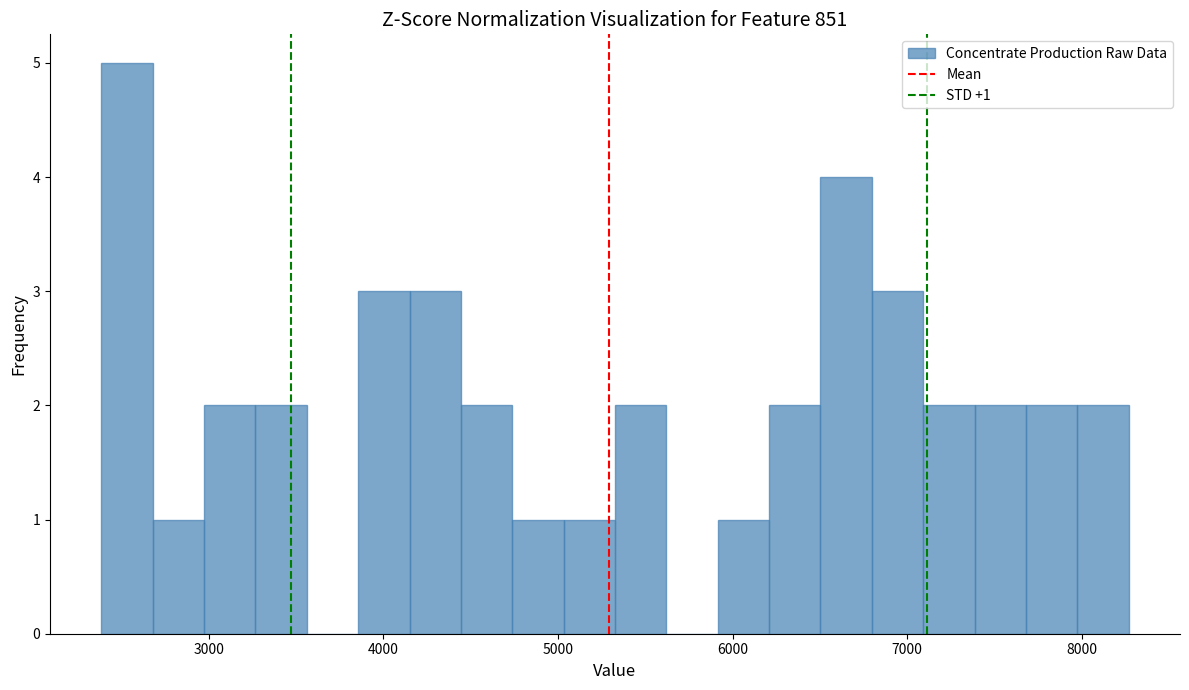

Around what value on the x-axis is the tallest bar? Give the approximate position of its centre, as read against the axis.

2500